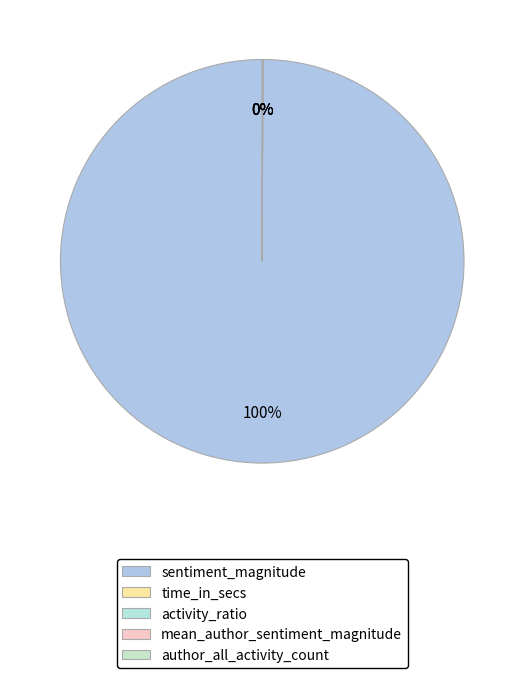

Does any single category account for the majority?

Yes